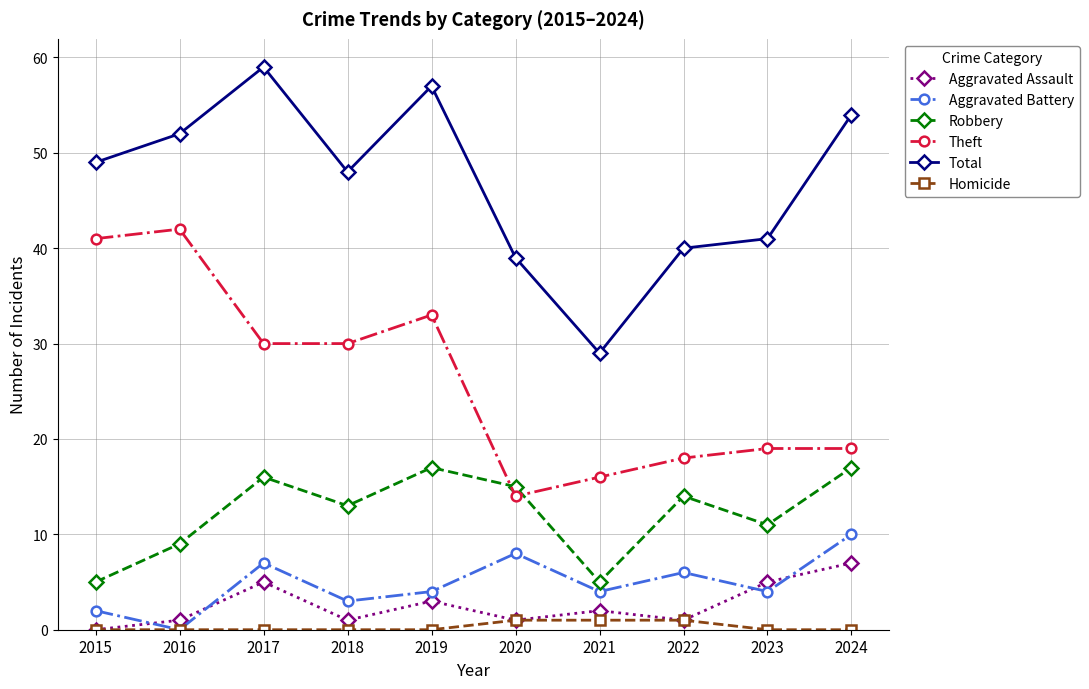

True or false: Aggravated Battery has more than 1 interior local peaks.

True